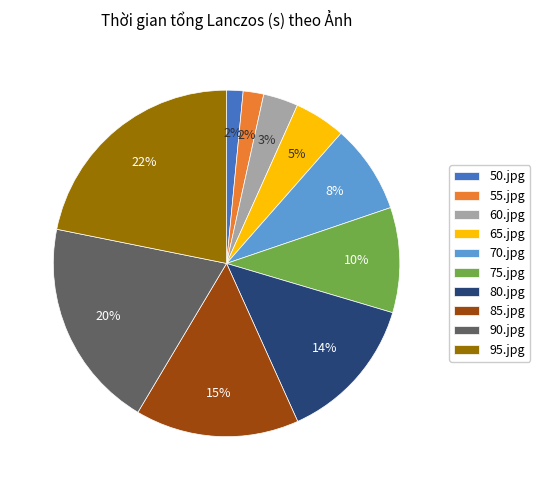

To the nearest percent, what is the difference between the 90.jpg and 55.jpg slice percentages?

18%